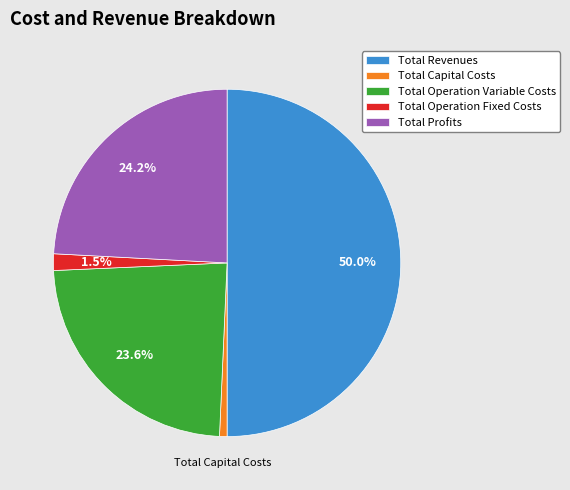

Is the sum of Total Operation Variable Costs and Total Operation Fixed Costs greater than half?

No